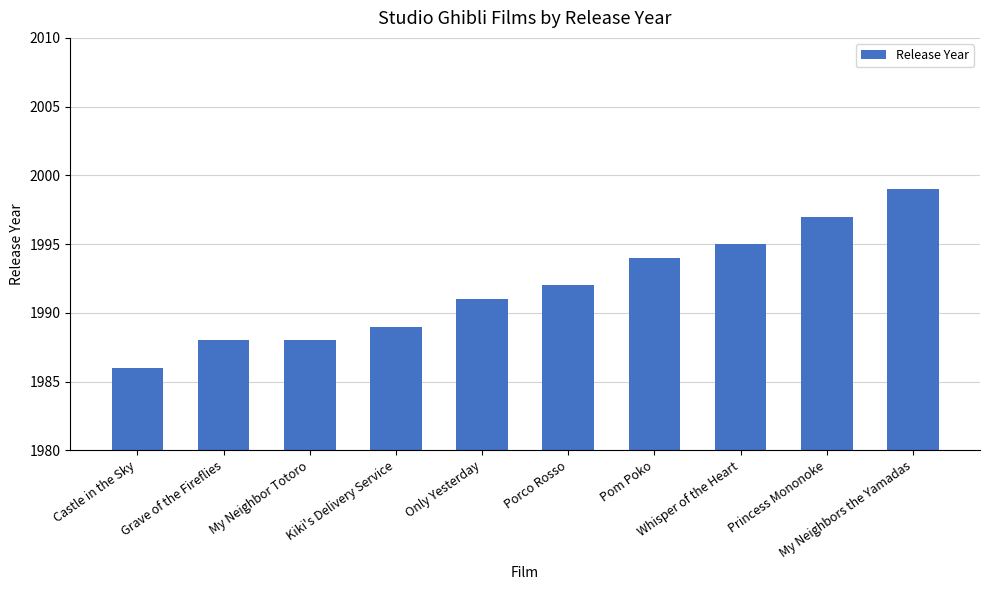

The chart shows a value of 1988 at My Neighbor Totoro. True or false?

True